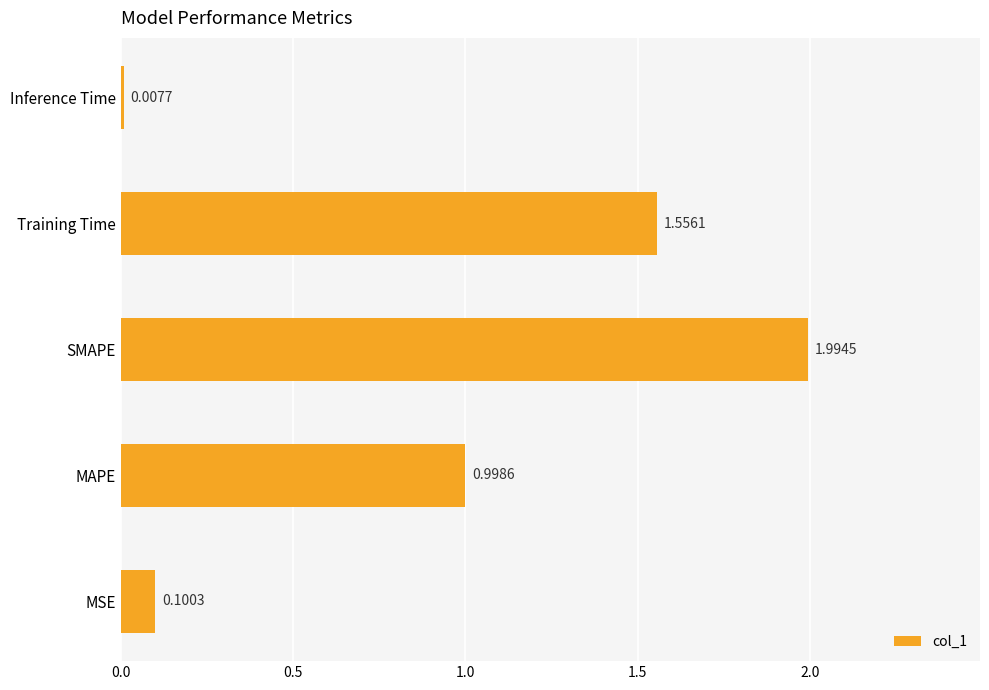

At which category does the chart reach its minimum across all series?

Inference Time